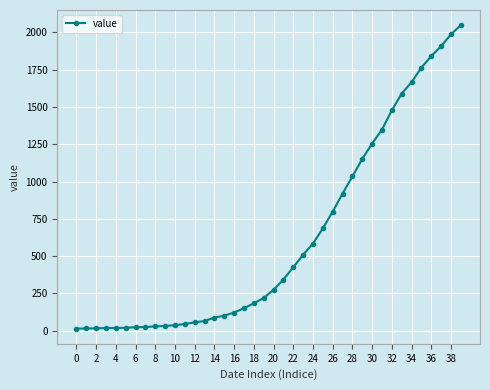

What is the greatest value displayed?

2049